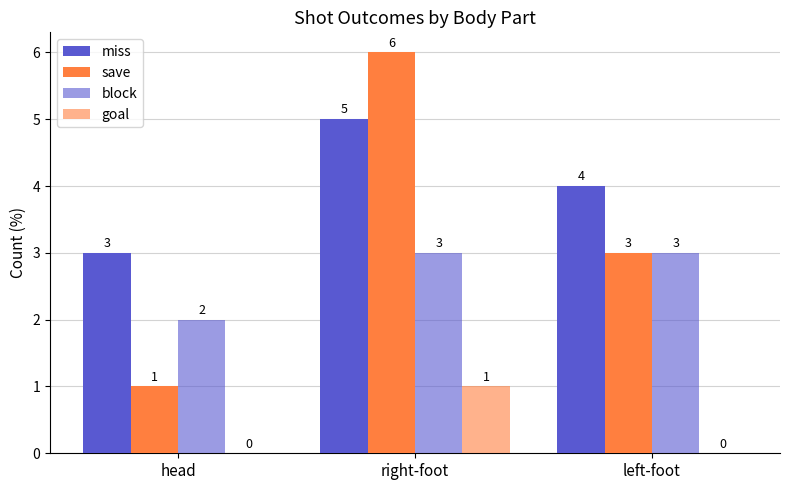

How many groups of bars are there?

3